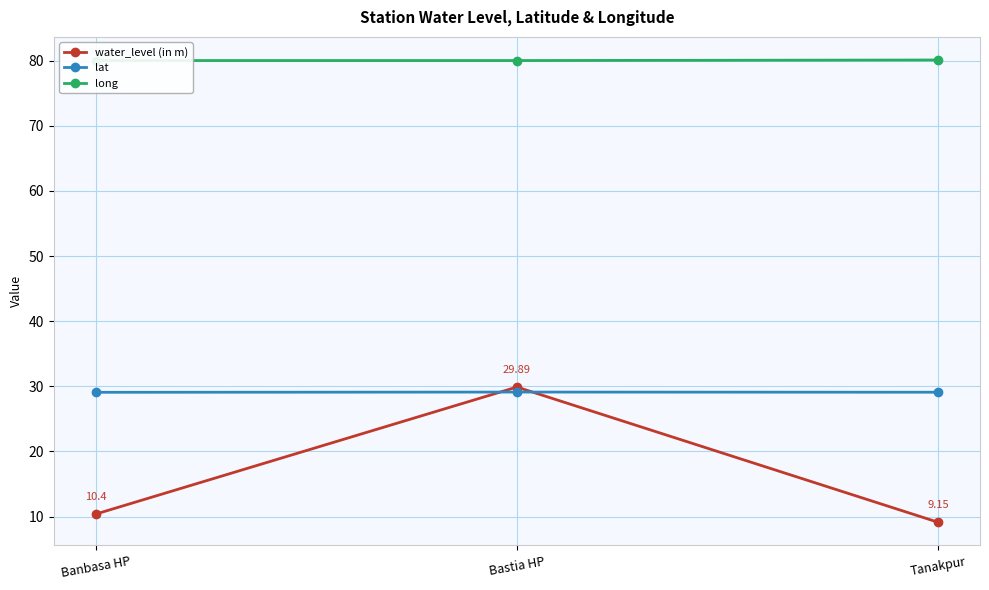

True or false: lat has a value of 48.4 at Banbasa HP.

False